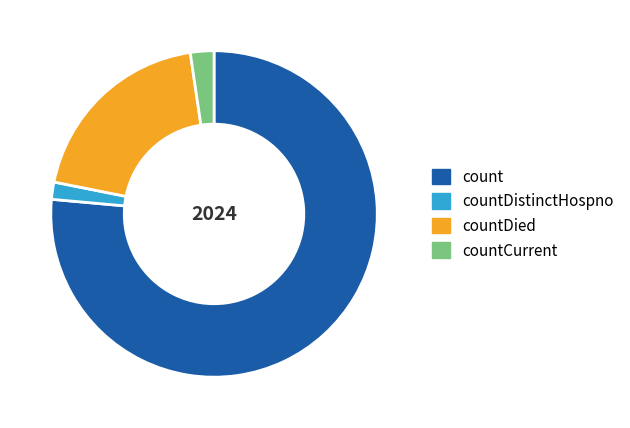

How many segments does this pie chart have?

4